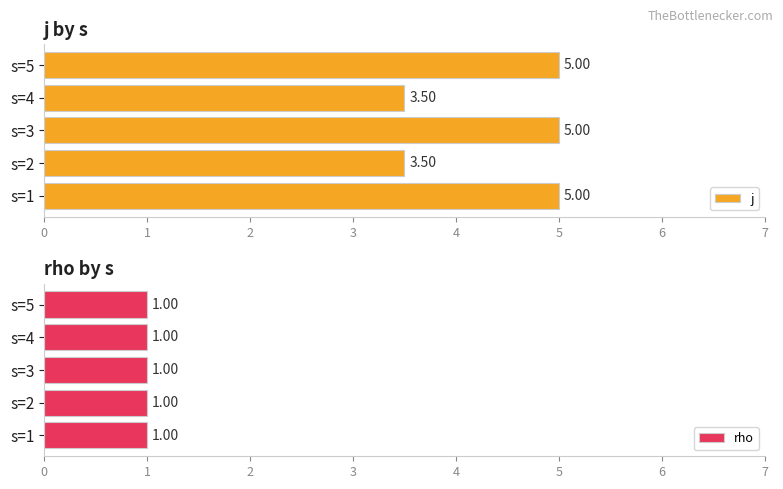

What is the difference between the maximum and minimum values in the j series?

1.5